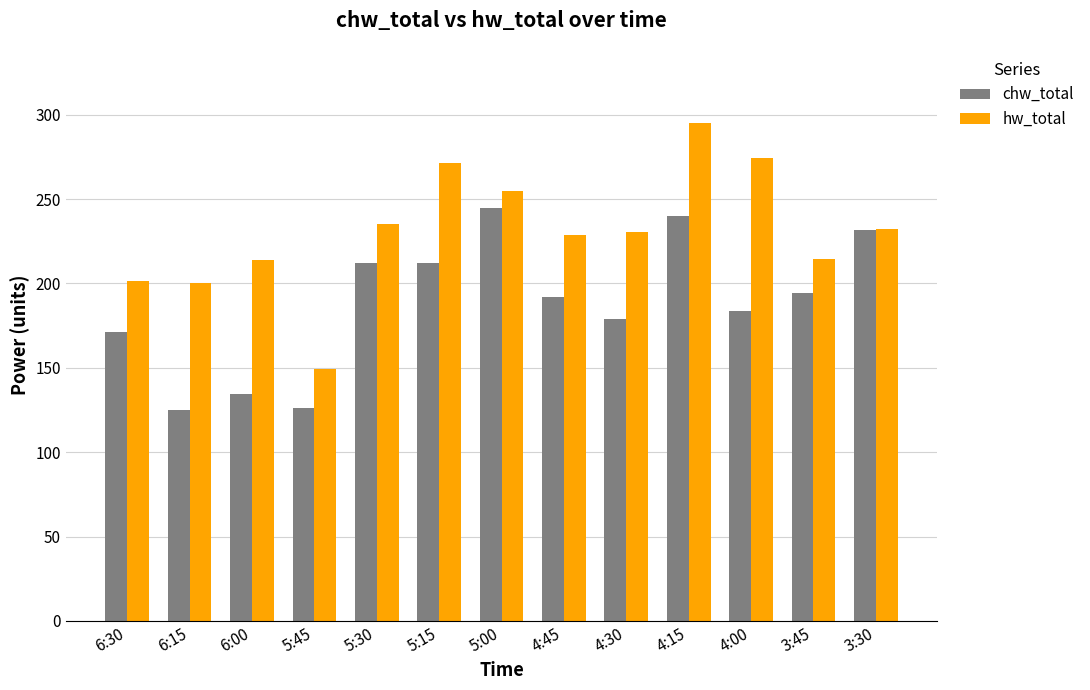

Rank the series by their maximum value, from lowest to highest.

chw_total, hw_total